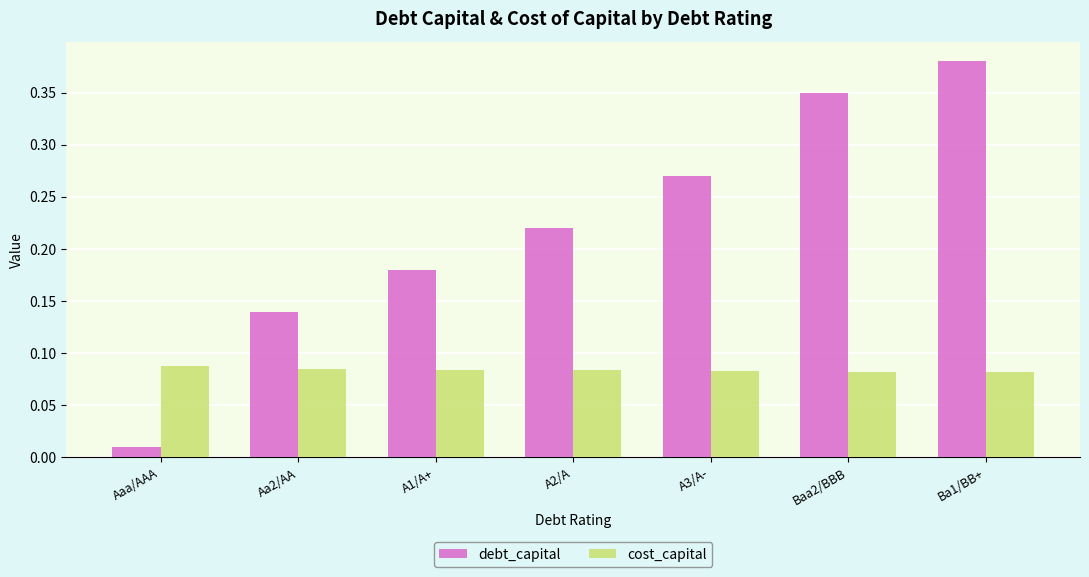

List the series in order of their overall mean, highest first.

debt_capital, cost_capital